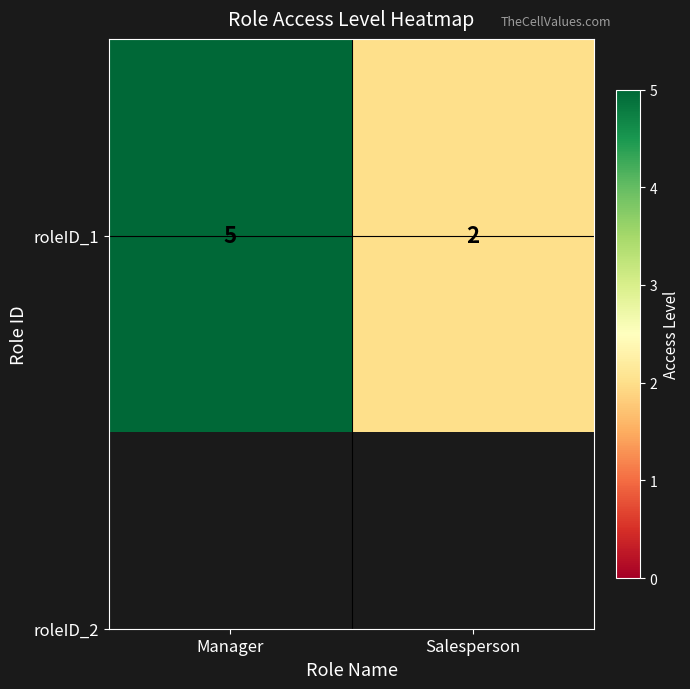

At which label is the value closest to 3?

Salesperson